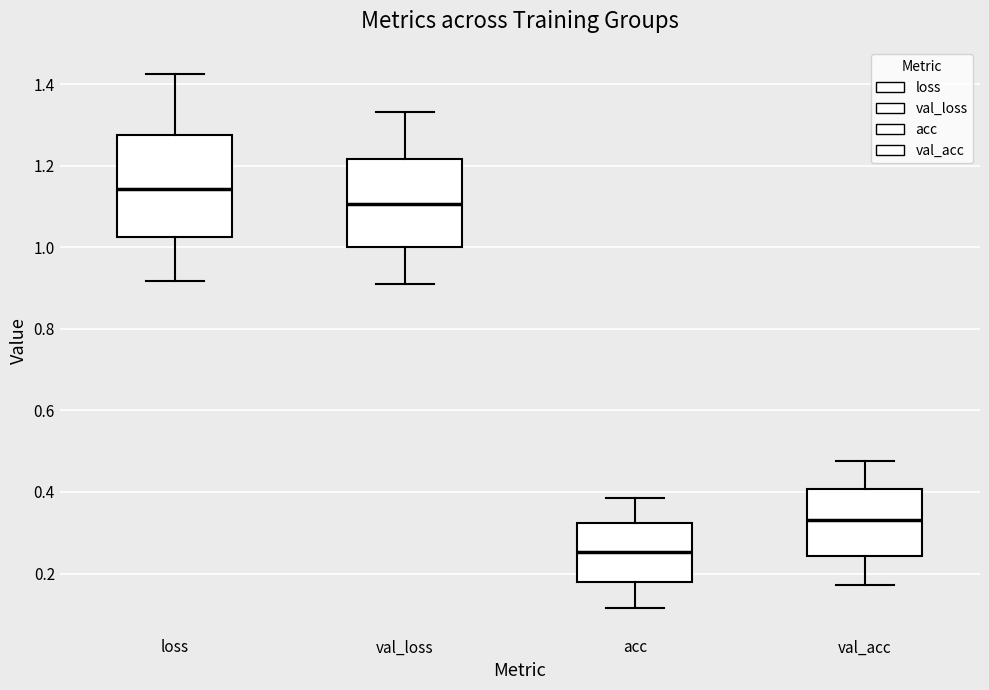

Reading left to right, read every box against the y-axis: the position of its median line, the range the box covers, and the ends of its whiskers. The values are not printed on the chart, so give them approximately, as read against the axis.

loss: median 1.14, box 1.02 to 1.28, whiskers 0.92 to 1.42
val_loss: median 1.10, box 1.00 to 1.22, whiskers 0.90 to 1.34
acc: median 0.26, box 0.18 to 0.32, whiskers 0.12 to 0.38
val_acc: median 0.34, box 0.24 to 0.40, whiskers 0.18 to 0.48